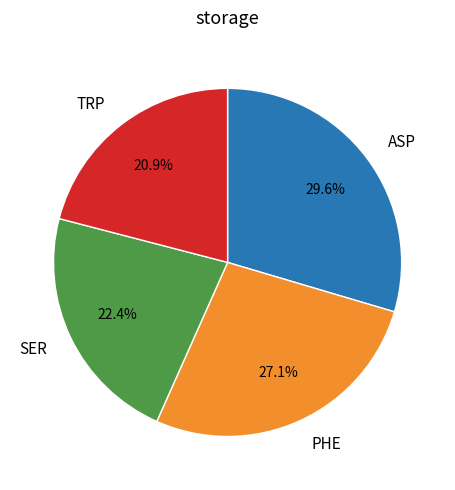

Which has a higher value, SER or PHE?

PHE